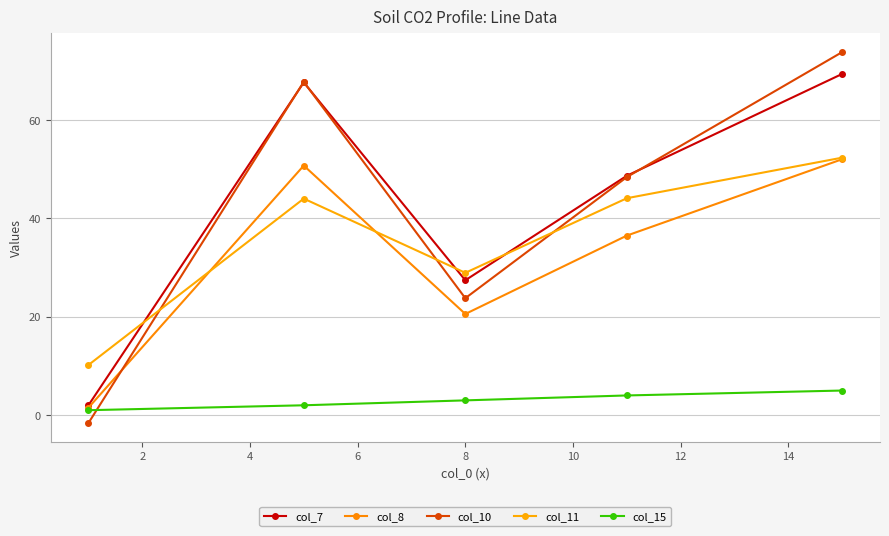

What is the lowest value of the col_8 series?

1.5